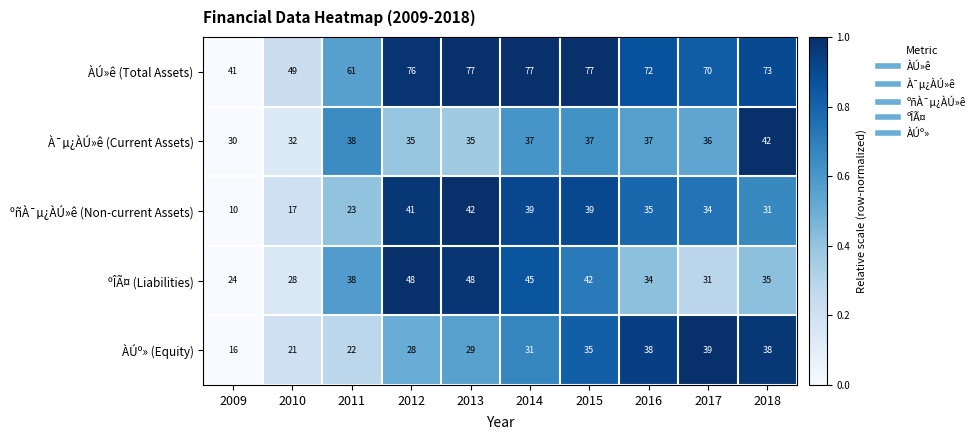

What is the difference between the second highest and second lowest values in the ÀÚº» (Equity) series?

17